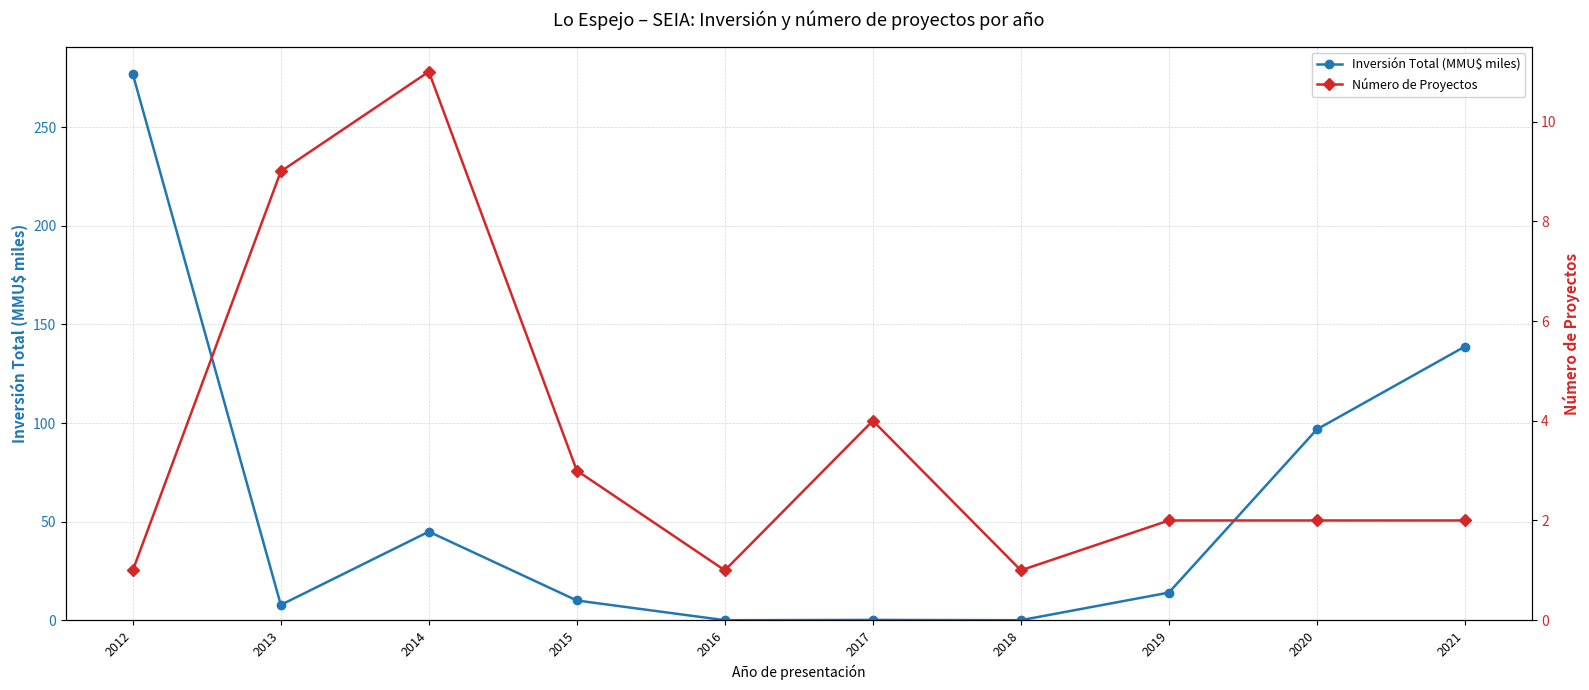

Rank the series by their maximum value, from lowest to highest.

Número de Proyectos, Inversión Total (MMU$ miles)